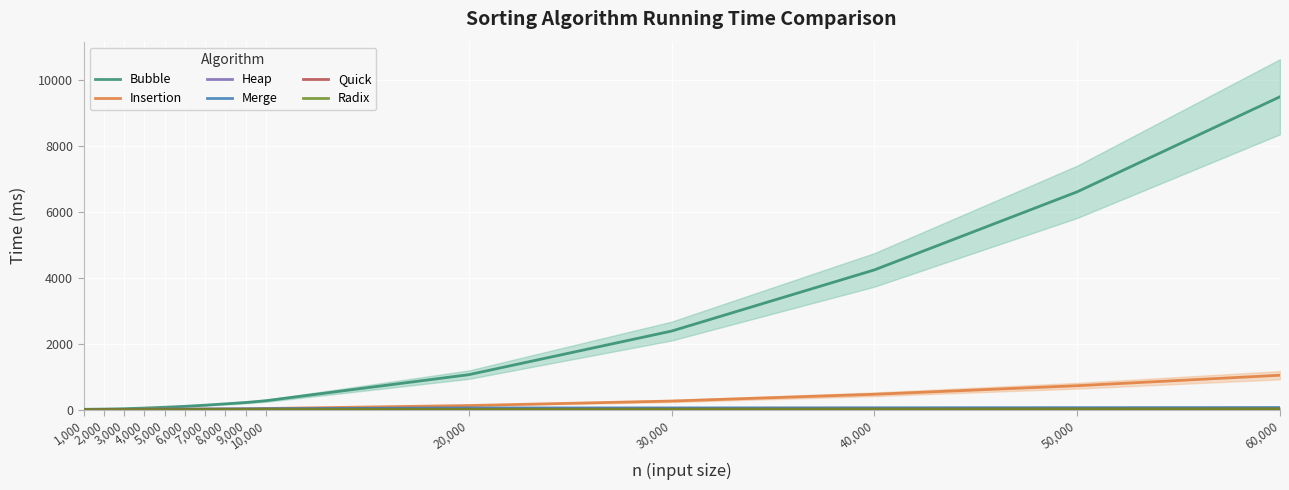

True or false: Radix has more than 1 interior local peaks.

False